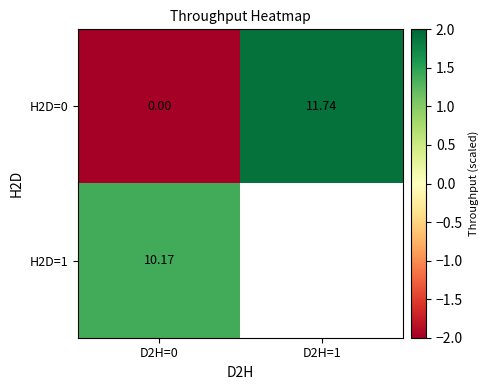

What is the spread (max minus min) of values at D2H=0?

10.2